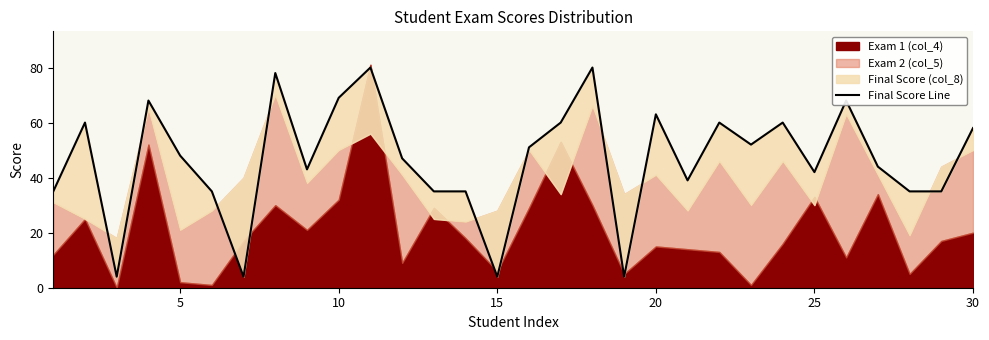

How many categories are shown in the chart?

30